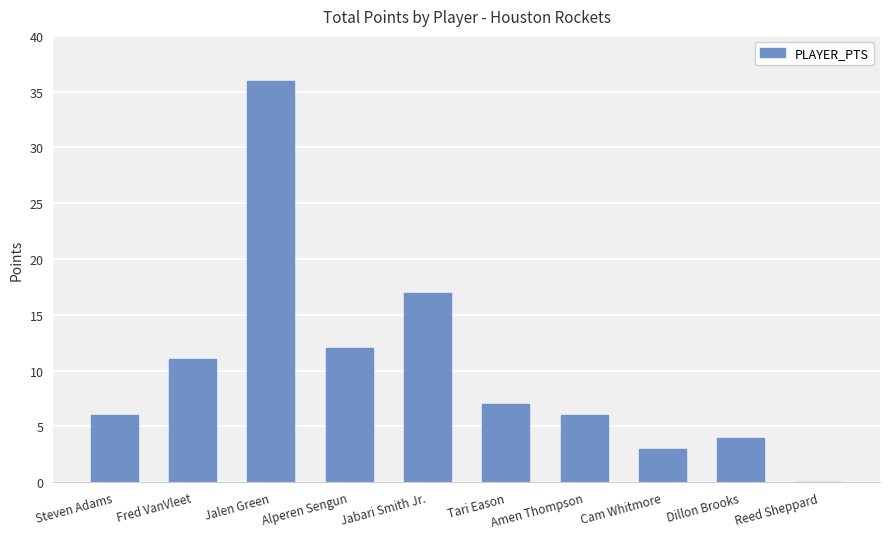

What is the ratio of the value at Dillon Brooks to the value at Amen Thompson?

0.7